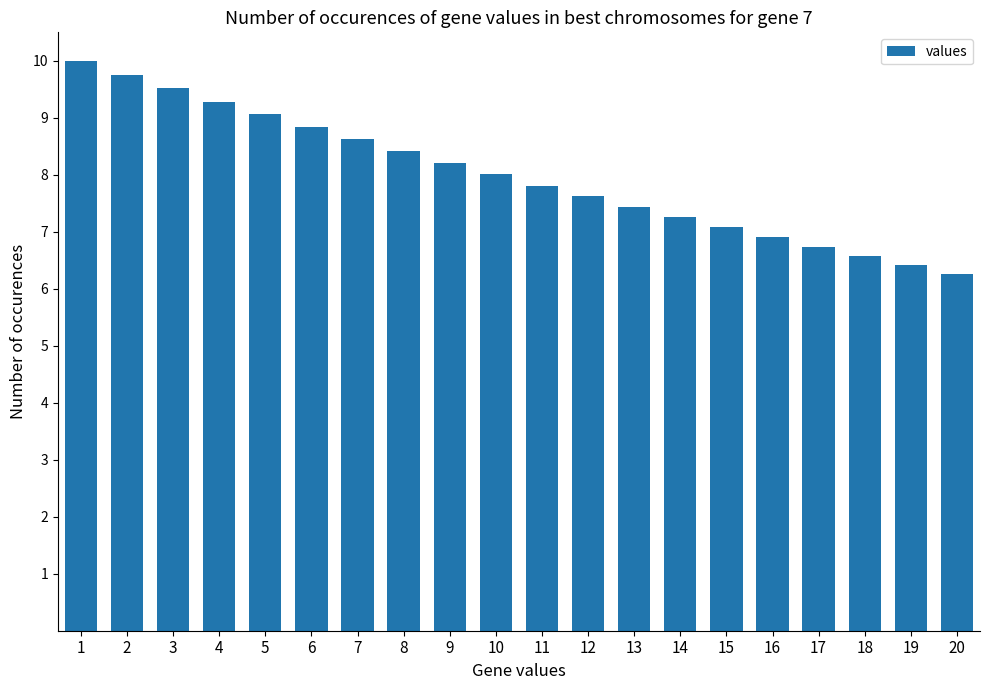

List the labels in order of value, smallest first.

20, 19, 18, 17, 16, 15, 14, 13, 12, 11, 10, 9, 8, 7, 6, 5, 4, 3, 2, 1